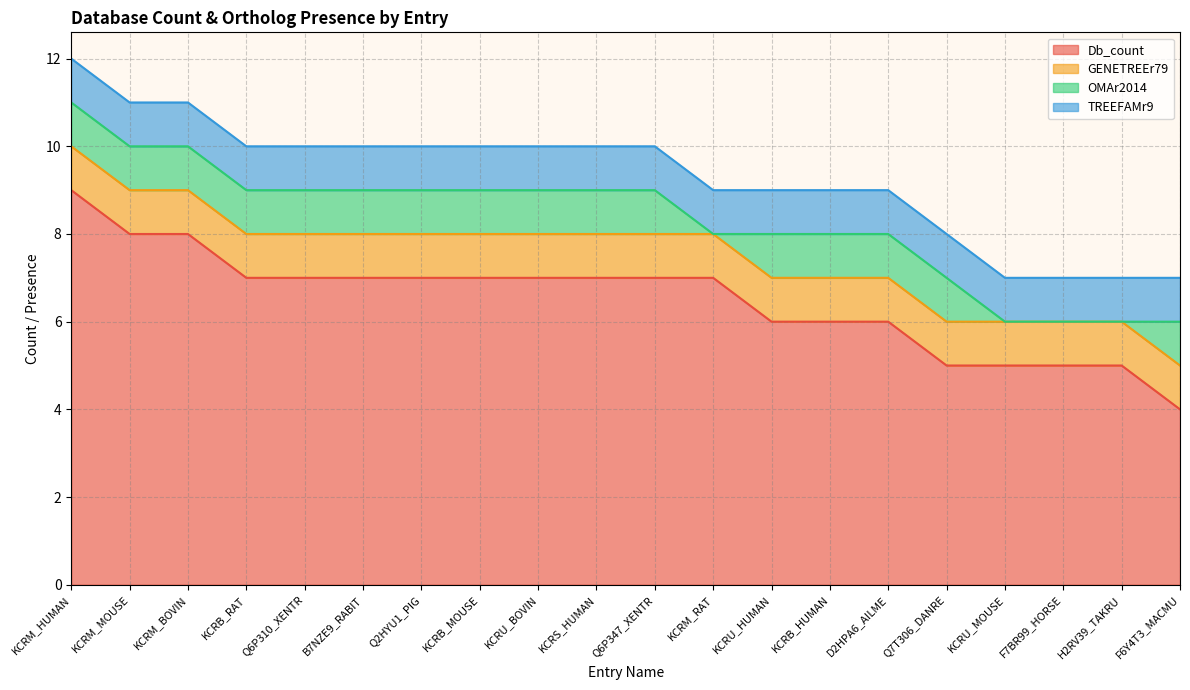

The value of GENETREEr79 at F7BR99_HORSE is 1. True or false?

True